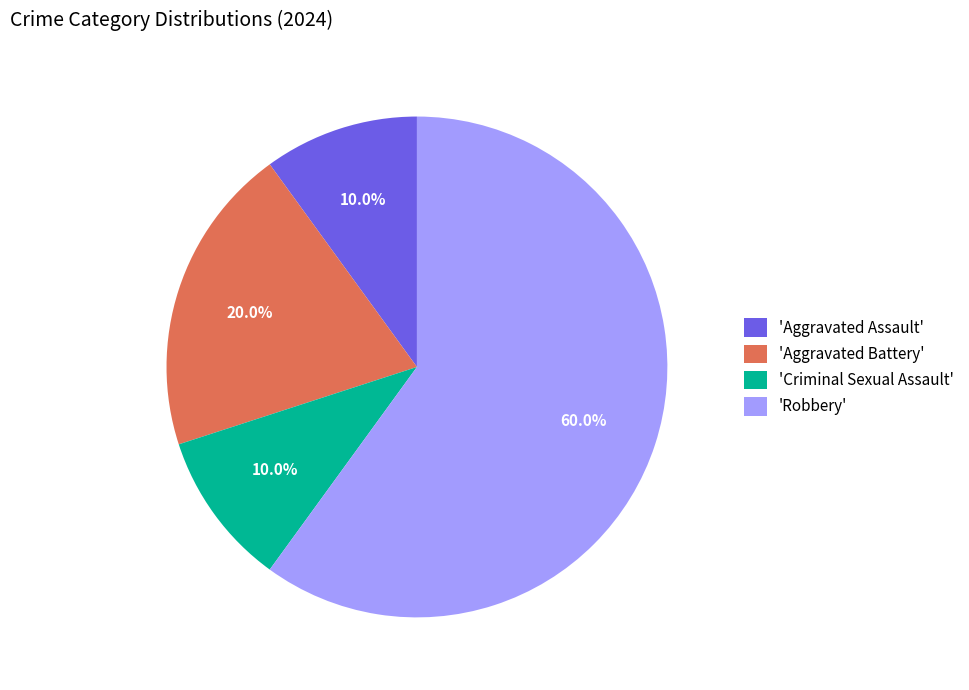

Approximately how many times larger is the value at 'Aggravated Battery' compared to 'Aggravated Assault'?

2.0